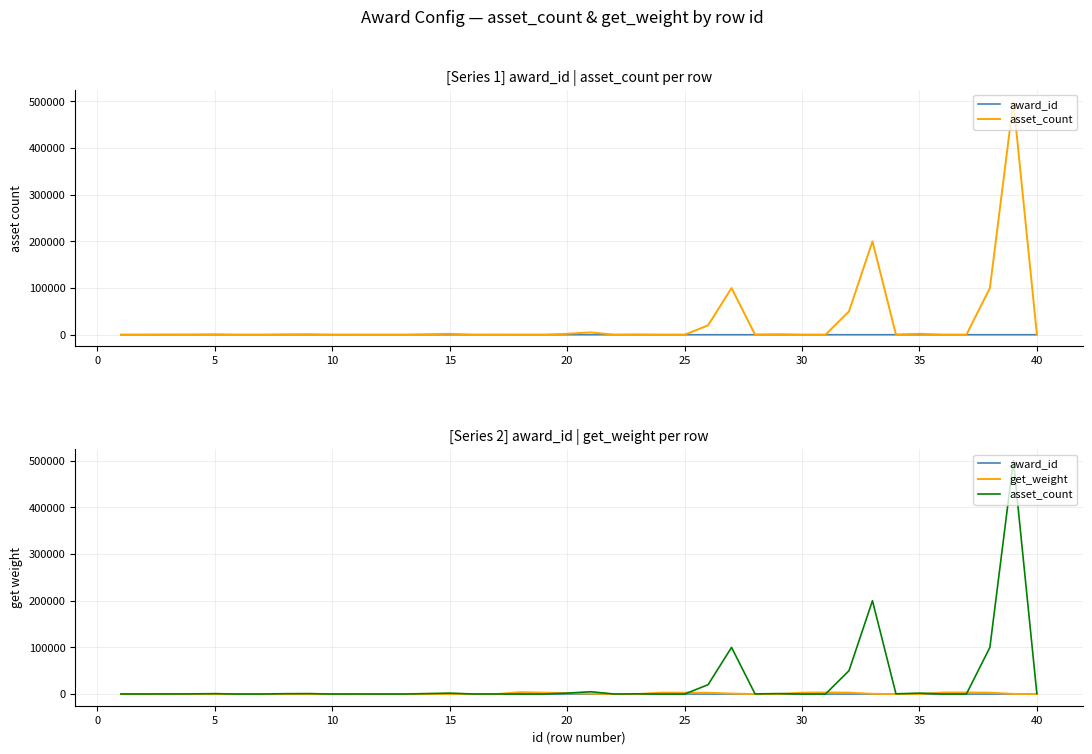

Which series has the largest range (max minus min)?

asset_count